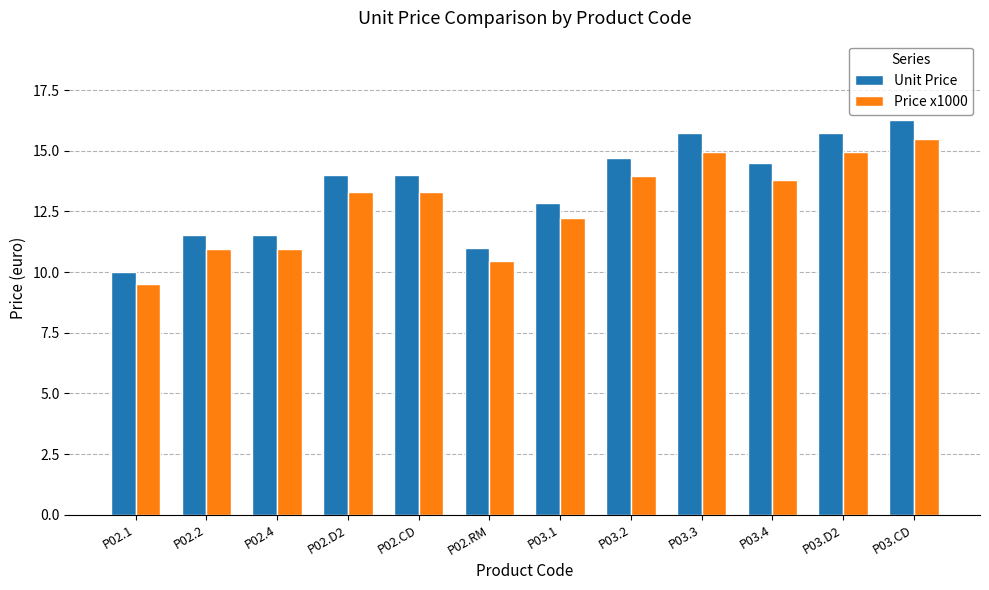

What is the greatest value displayed?

16.3